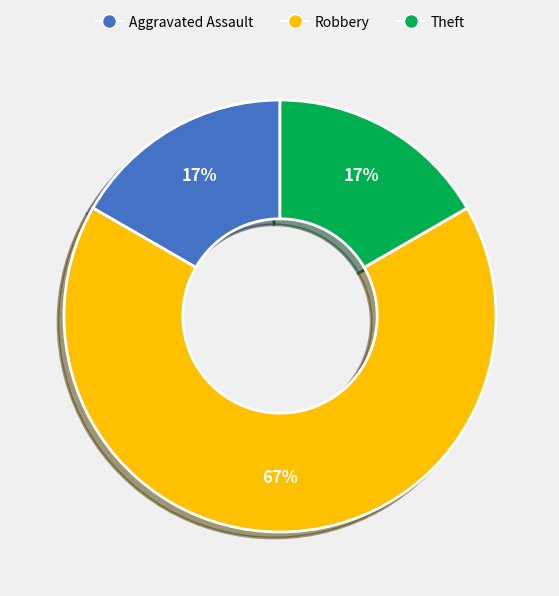

Does any single category account for the majority?

Yes